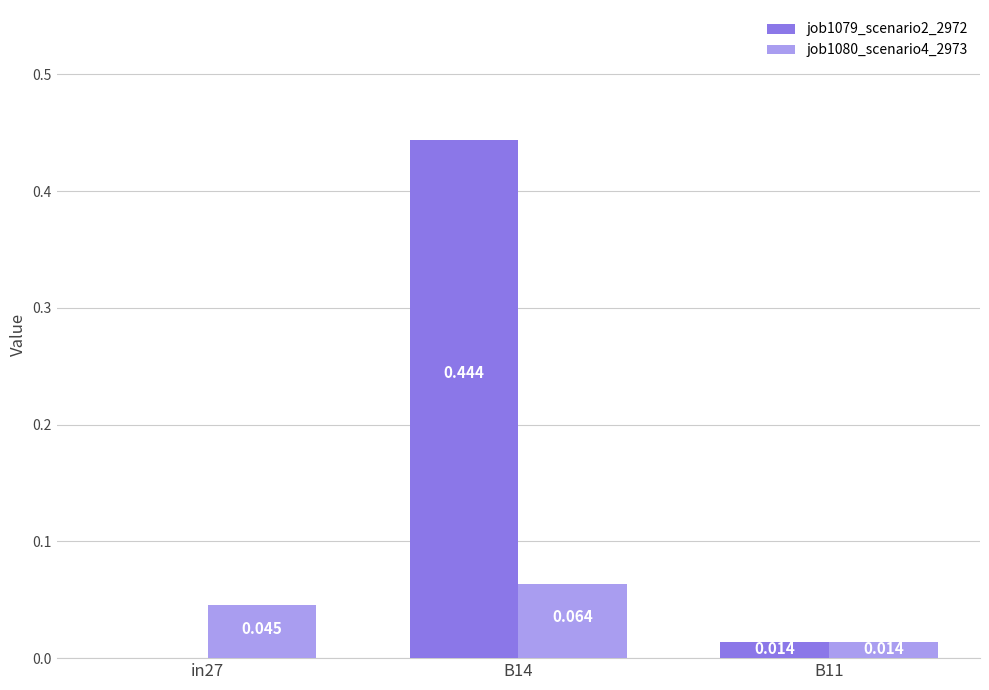

Is the value of job1079_scenario2_2972 at in27 greater than the value of job1080_scenario4_2973 at B14?

No